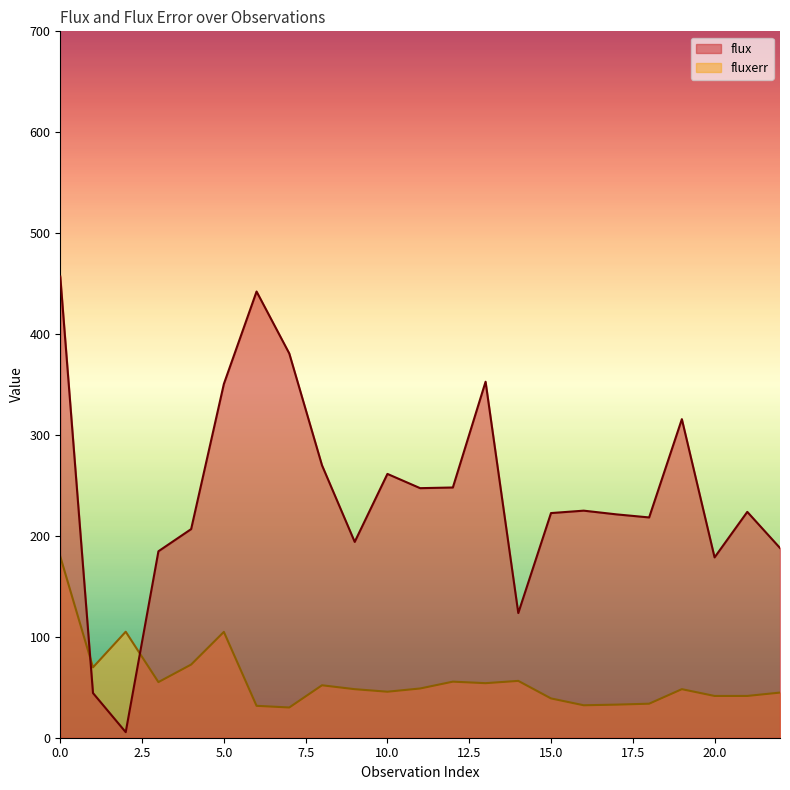

List the series in order of their peak value, lowest first.

fluxerr, flux